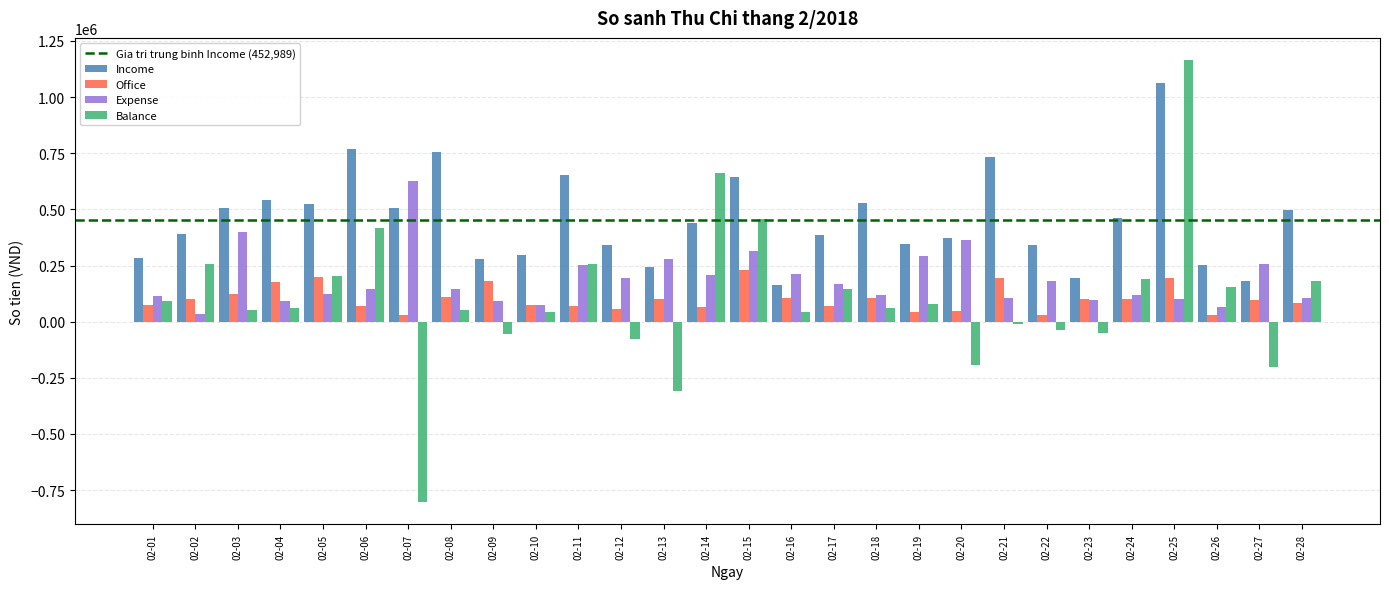

What is the maximum value for Income?

1062500